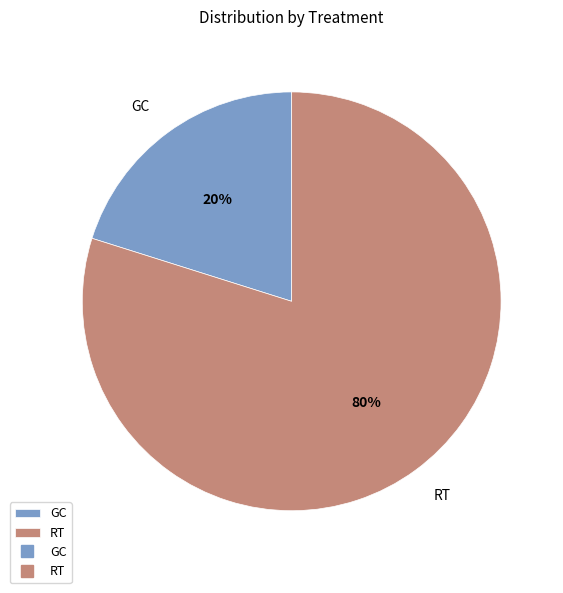

Is the sum of GC and RT greater than half?

Yes